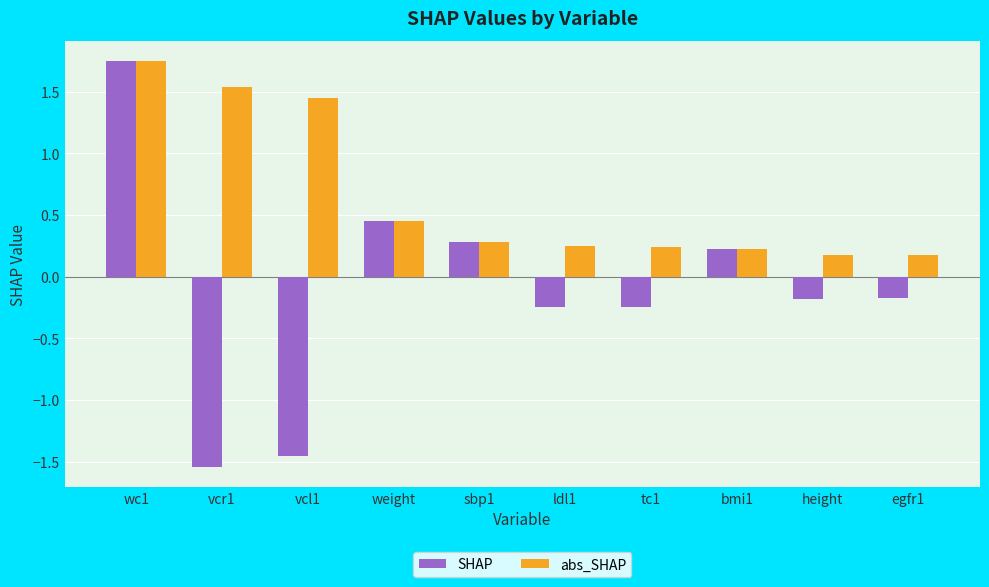

What is the label of the 10th bar from the left?

egfr1